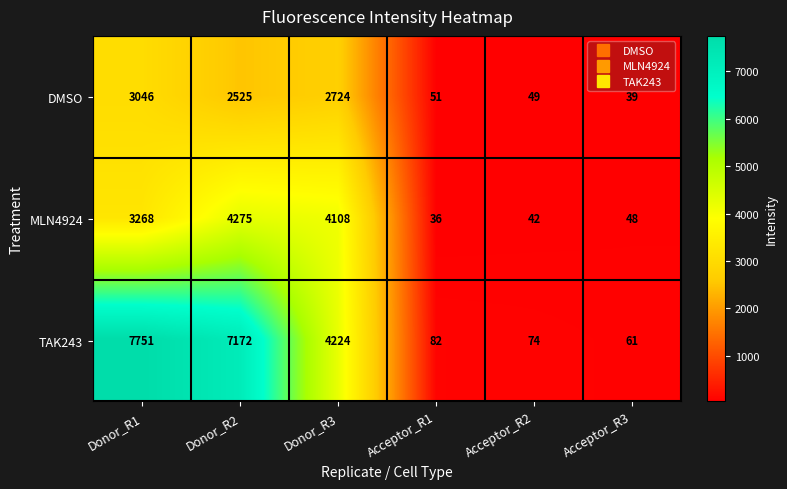

Reading left to right, what are all the values shown in this chart?

DMSO: Donor_R1=3046	Donor_R2=2525	Donor_R3=2724	Acceptor_R1=51	Acceptor_R2=49	Acceptor_R3=39
MLN4924: Donor_R1=3268	Donor_R2=4275	Donor_R3=4108	Acceptor_R1=36	Acceptor_R2=42	Acceptor_R3=48
TAK243: Donor_R1=7751	Donor_R2=7172	Donor_R3=4224	Acceptor_R1=82	Acceptor_R2=74	Acceptor_R3=61